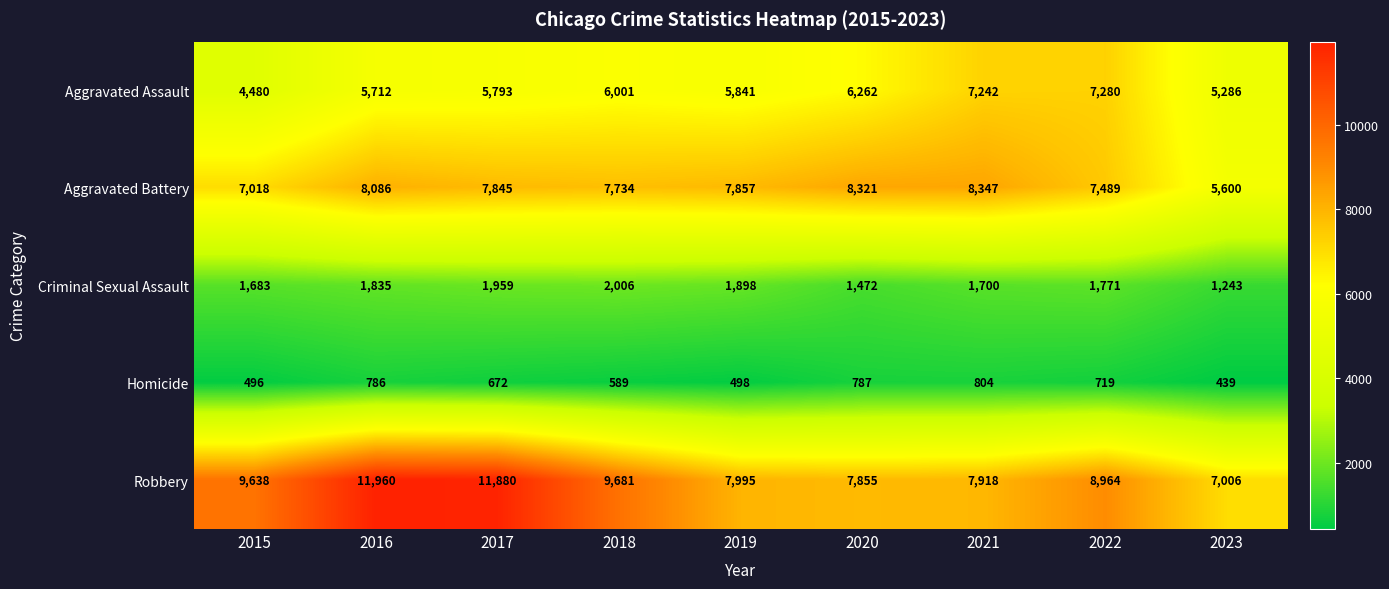

Is it true that Criminal Sexual Assault equals 1700 at 2021?

True